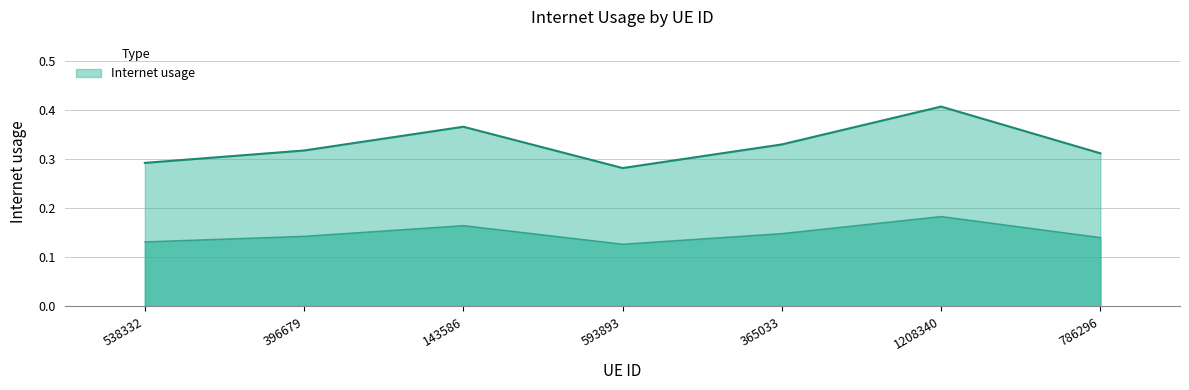

True or false: there are more than 1 points higher than both neighbors.

True